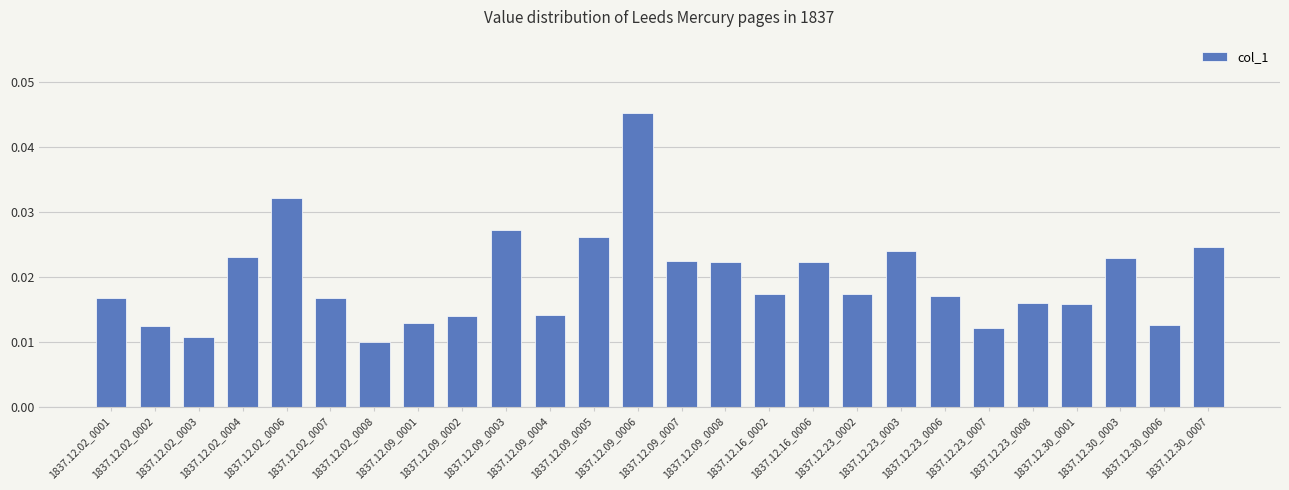

Count the values in the range 0 to 1.

26